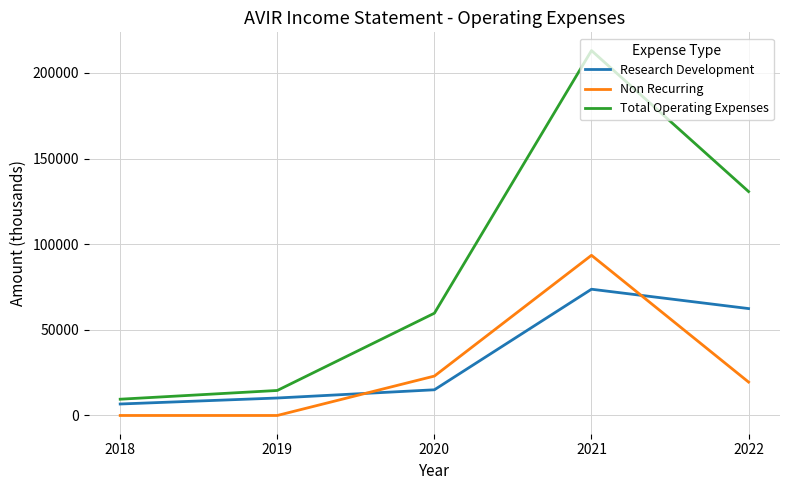

Which series has the largest total across all categories?

Total Operating Expenses